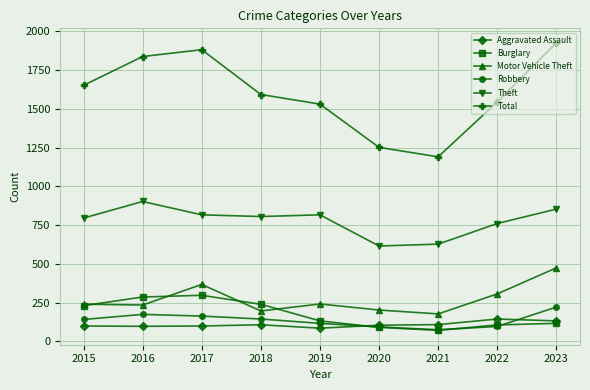

True or false: Burglary has more than 0 points higher than both neighbors.

True